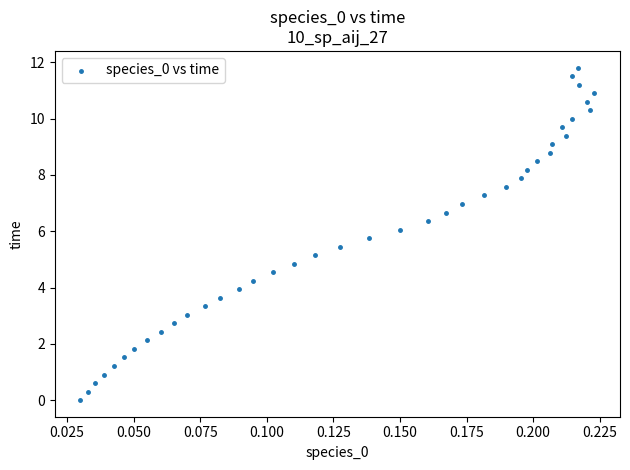

What is the range of Y values (max minus min)?

11.8